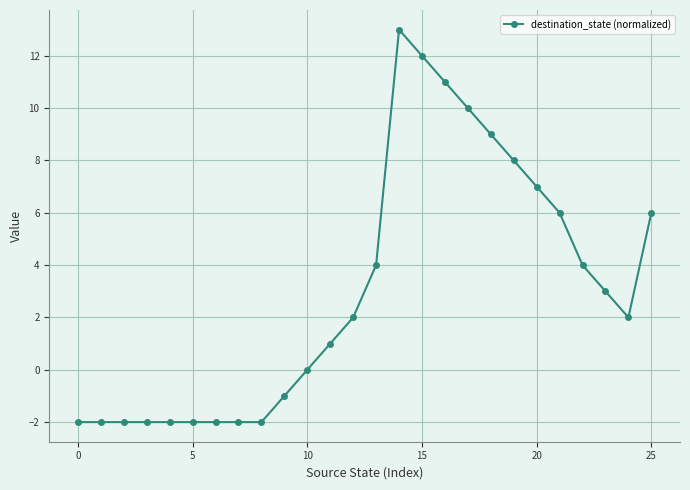

What is the greatest value displayed?

13